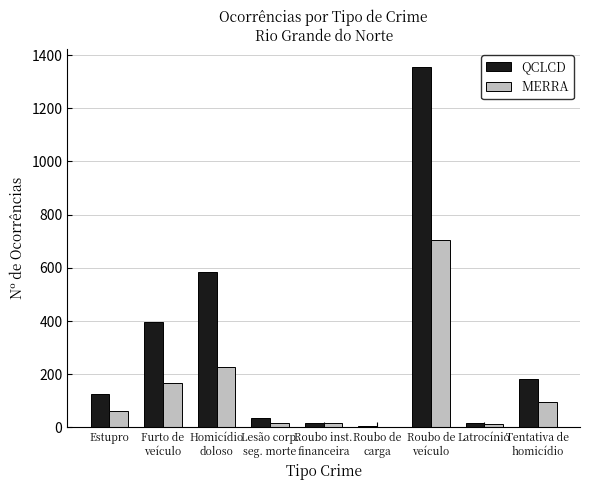

How many groups of bars are there?

9